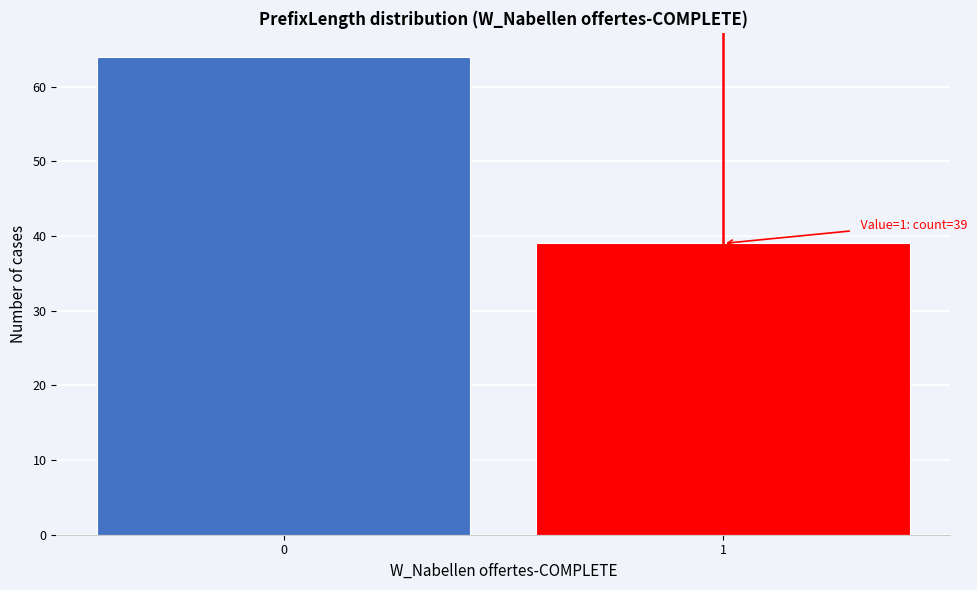

Reading right to left, what are all the values shown in this chart?

39	64